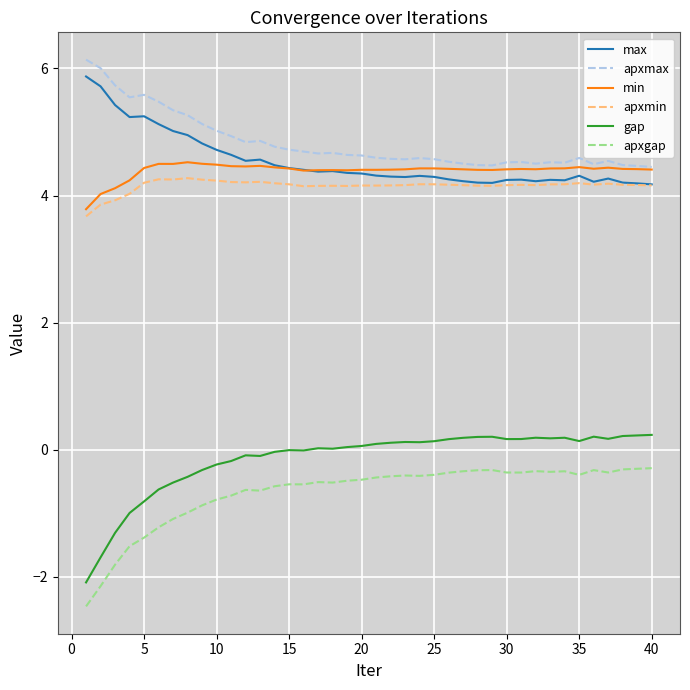

Which series has the widest spread of values?

gap